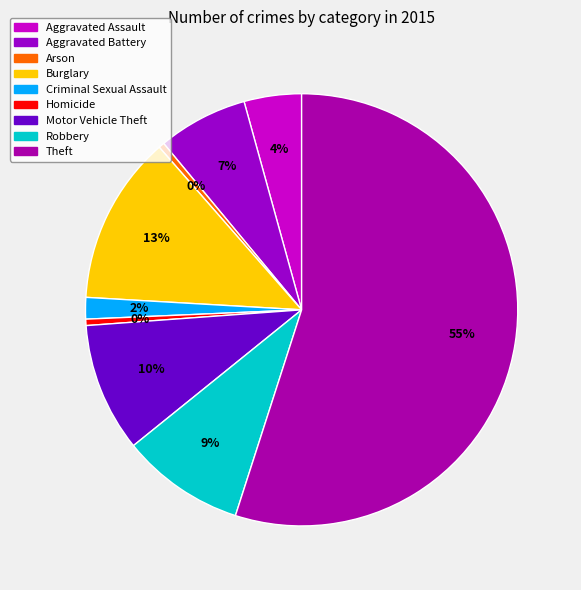

The Robbery slice represents 18% of the pie. True or false?

False